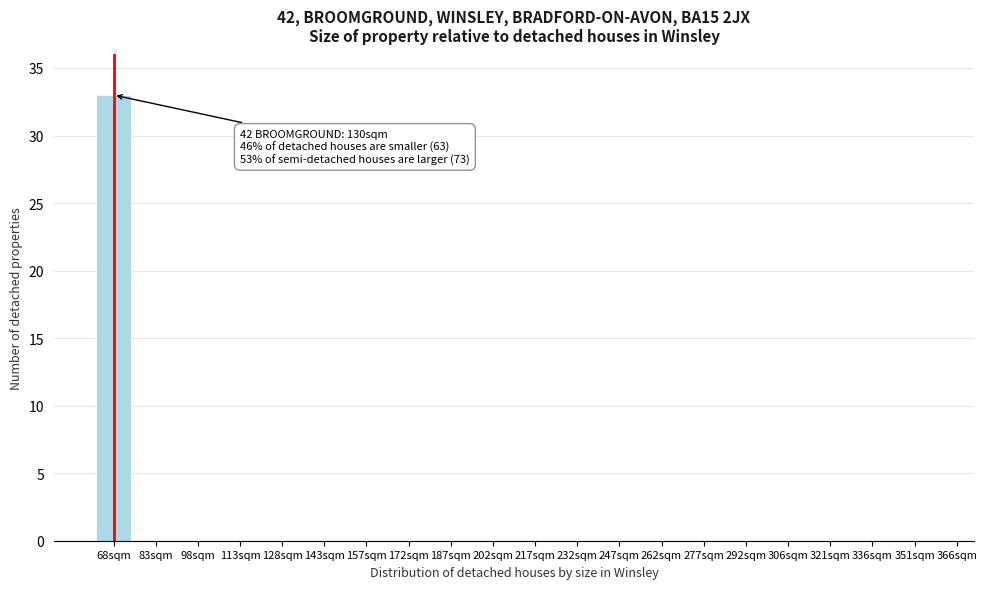

Reading left to right, transcribe all the data shown in this chart.

68sqm=33	83sqm=0	98sqm=0	113sqm=0	128sqm=0	143sqm=0	157sqm=0	172sqm=0	187sqm=0	202sqm=0	217sqm=0	232sqm=0	247sqm=0	262sqm=0	277sqm=0	292sqm=0	306sqm=0	321sqm=0	336sqm=0	351sqm=0